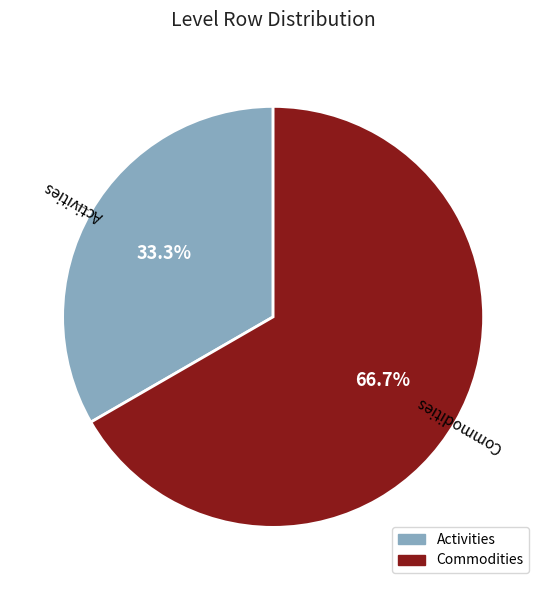

What is the largest slice in the pie chart?

Commodities